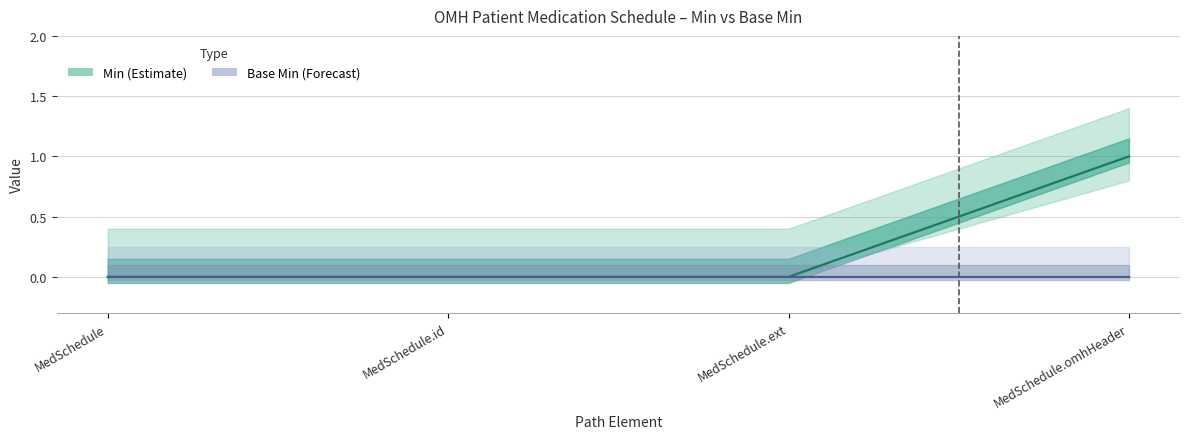

True or false: Base Min (Forecast) has a value of 0 at MedSchedule.ext.

True